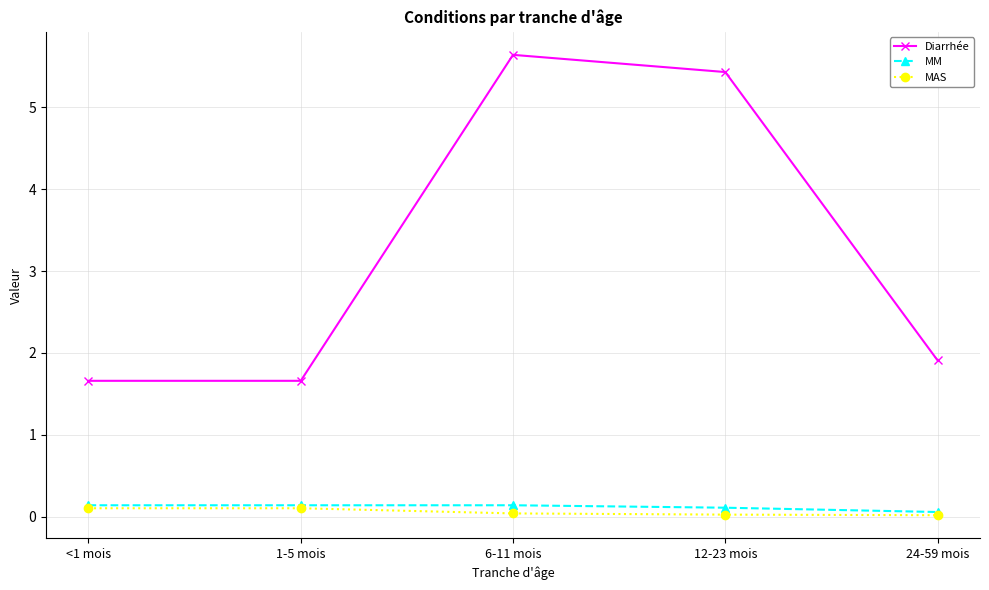

What is the greatest value displayed?

5.6